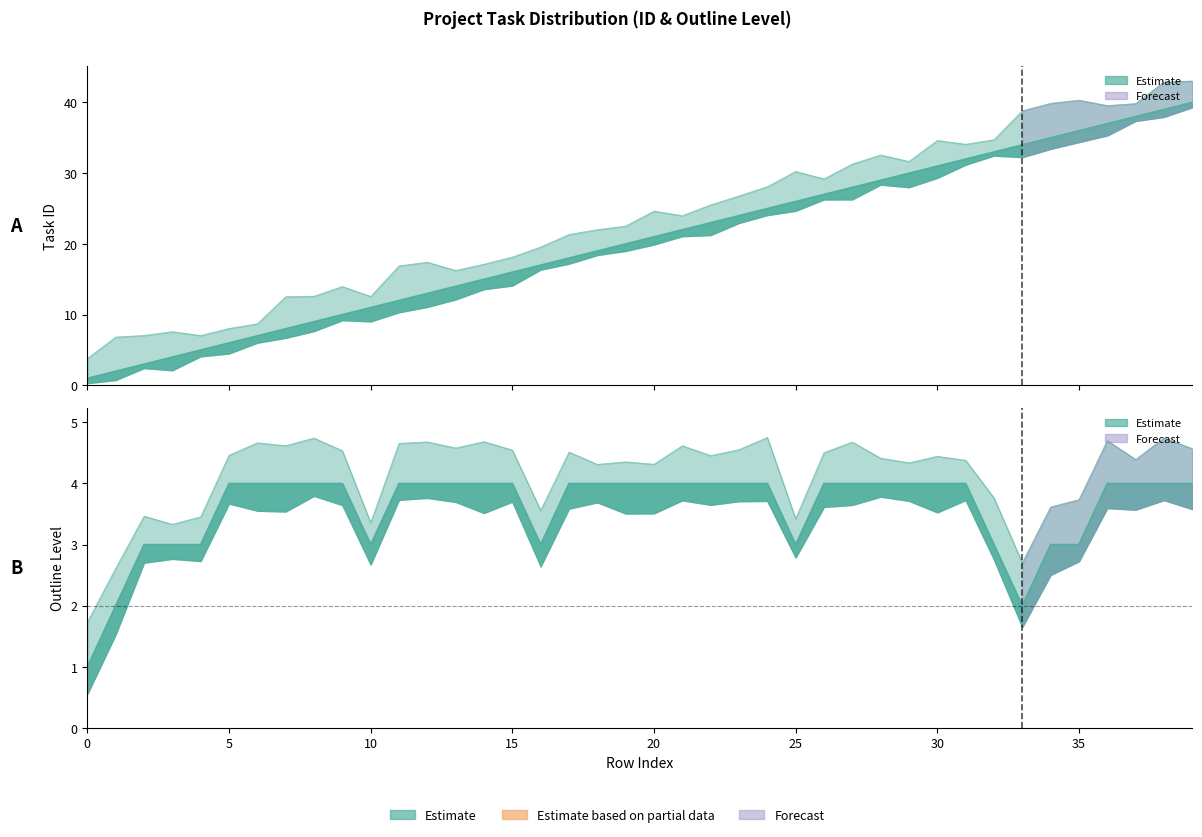

List the labels in order of ID value, largest first.

39, 38, 37, 36, 35, 34, 33, 32, 31, 30, 29, 28, 27, 26, 25, 24, 23, 22, 21, 20, 19, 18, 17, 16, 15, 14, 13, 12, 11, 10, 9, 8, 7, 6, 5, 4, 3, 2, 1, 0